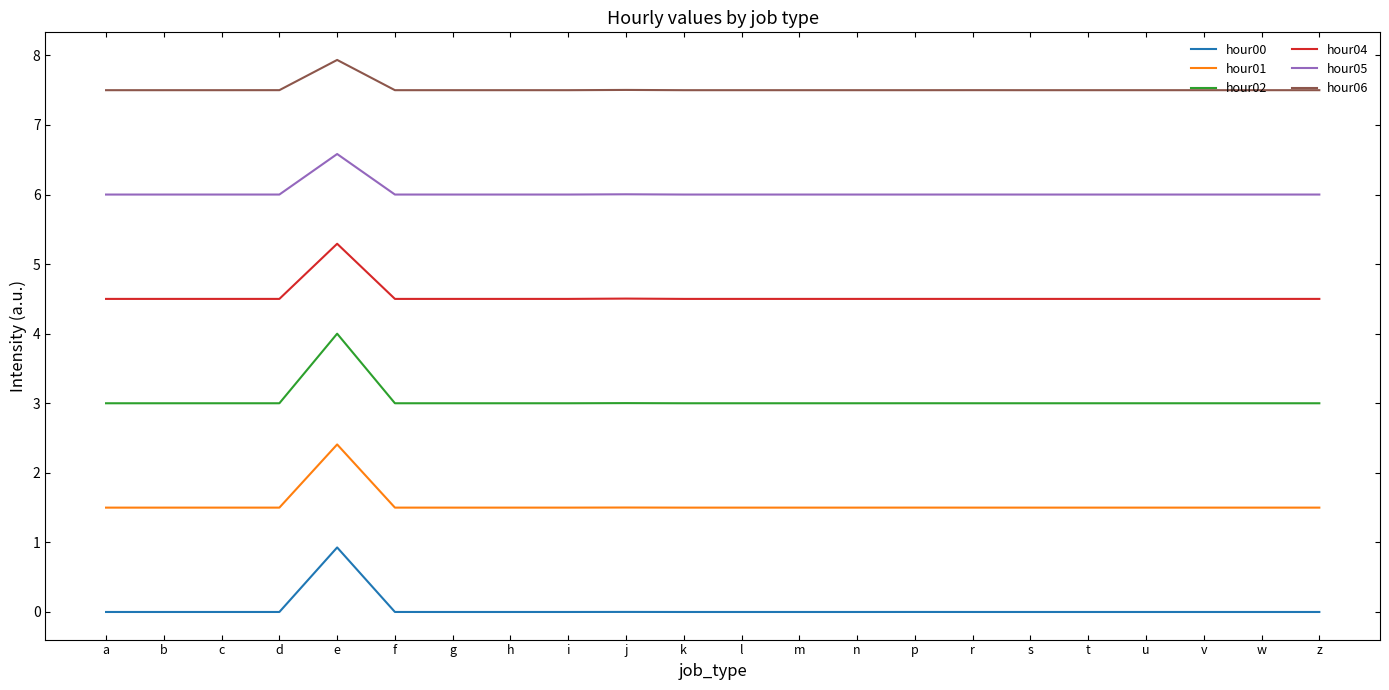

Is the value of hour02 at p greater than the value of hour05 at u?

No